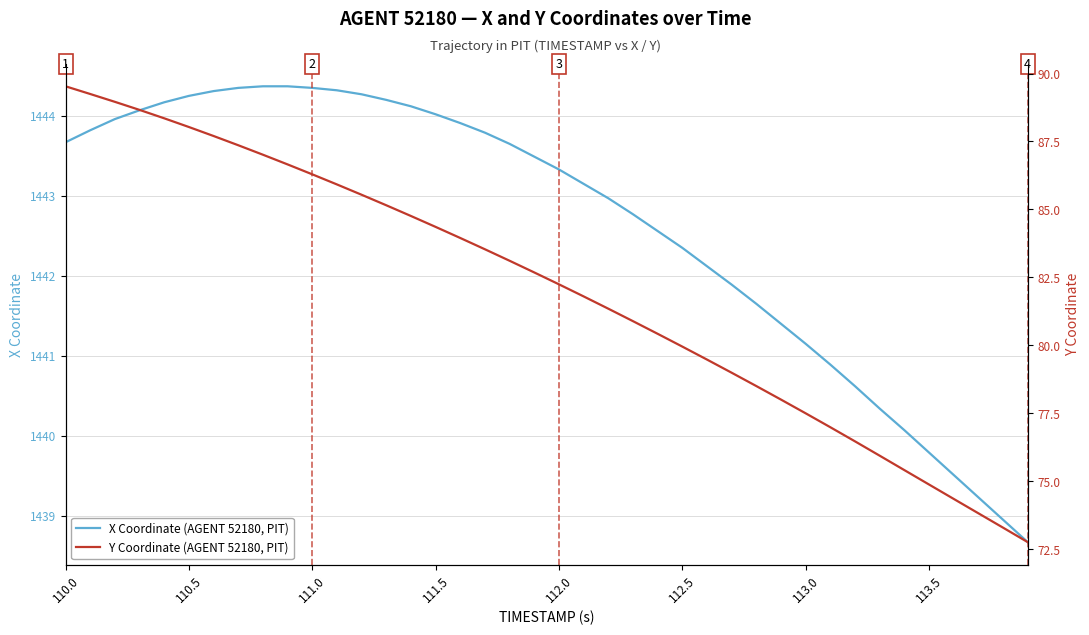

The value of X Coordinate (AGENT 52180, PIT) at 112.5 is 1004.8. True or false?

False